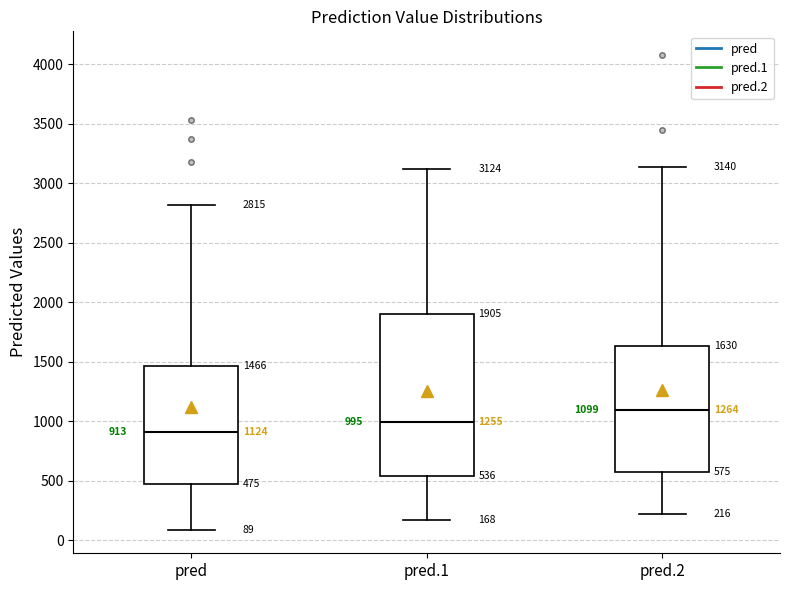

Which box has the highest median line?

pred.2